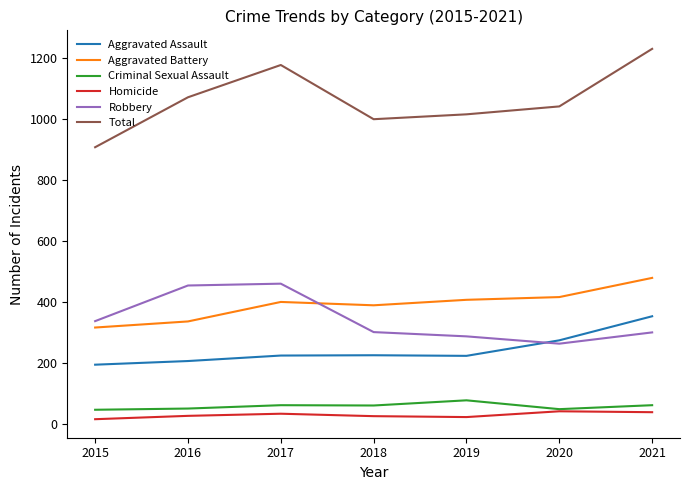

Is this an area chart (filled region under the line)?

No